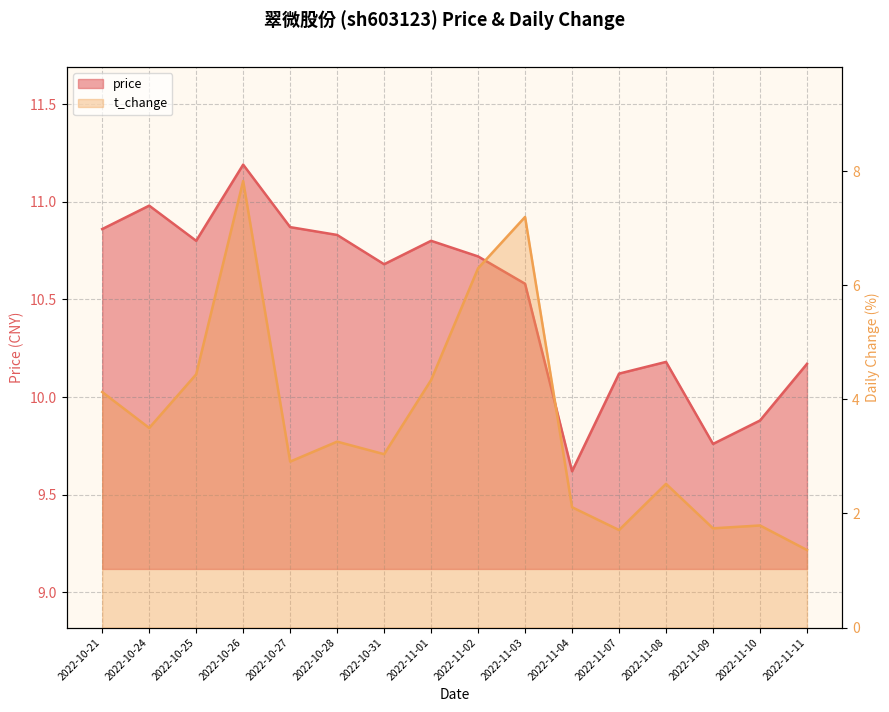

What is the average value of the price series?

10.5